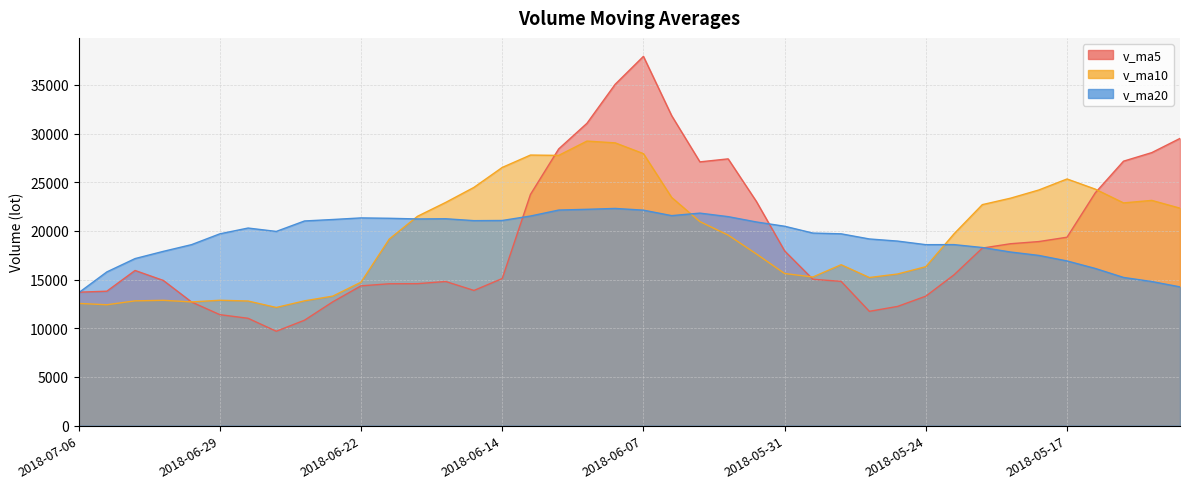

What is the label of the 28th point from the left?

2018-05-29